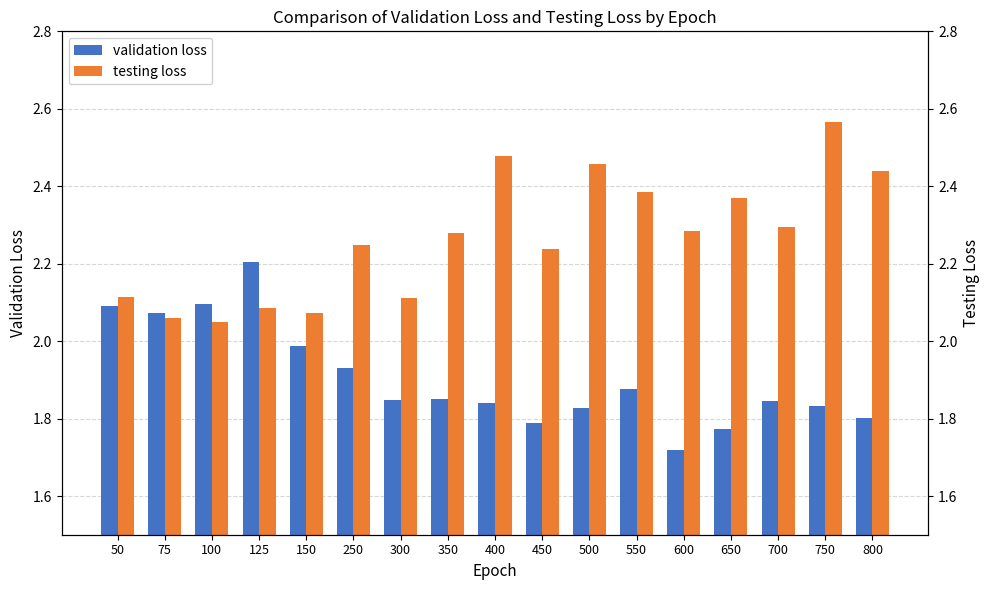

Reading left to right, what are all the values shown in this chart?

validation loss: 50=2.1	75=2.1	100=2.1	125=2.2	150=2.0	250=1.9	300=1.8	350=1.9	400=1.8	450=1.8	500=1.8	550=1.9	600=1.7	650=1.8	700=1.8	750=1.8	800=1.8
testing loss: 50=2.1	75=2.1	100=2.1	125=2.1	150=2.1	250=2.2	300=2.1	350=2.3	400=2.5	450=2.2	500=2.5	550=2.4	600=2.3	650=2.4	700=2.3	750=2.6	800=2.4